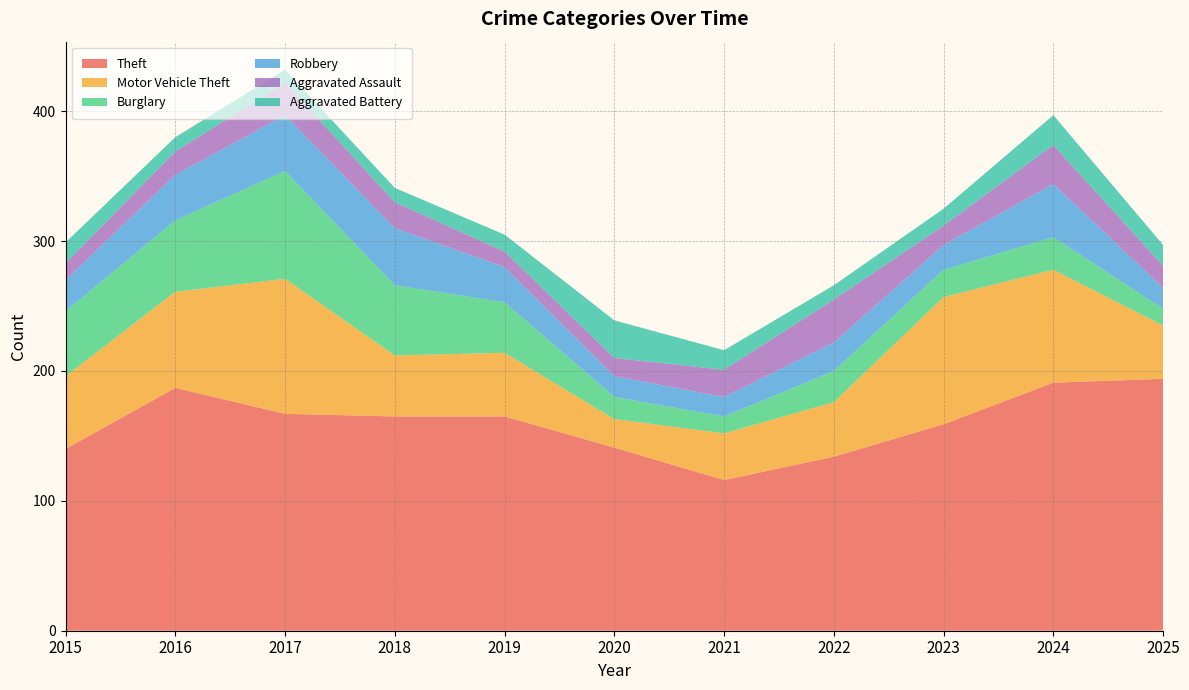

Reading left to right, transcribe all the data shown in this chart.

Theft: 2015=140	2016=187	2017=167	2018=165	2019=165	2020=141	2021=116	2022=134	2023=159	2024=191	2025=194
Motor Vehicle Theft: 2015=56	2016=74	2017=104	2018=47	2019=49	2020=22	2021=36	2022=42	2023=98	2024=87	2025=41
Burglary: 2015=50	2016=55	2017=83	2018=54	2019=39	2020=17	2021=13	2022=24	2023=21	2024=25	2025=13
Robbery: 2015=24	2016=35	2017=43	2018=44	2019=27	2020=16	2021=15	2022=22	2023=19	2024=41	2025=16
Aggravated Assault: 2015=13	2016=18	2017=25	2018=20	2019=12	2020=14	2021=21	2022=33	2023=15	2024=30	2025=17
Aggravated Battery: 2015=16	2016=11	2017=10	2018=11	2019=13	2020=29	2021=15	2022=11	2023=13	2024=23	2025=16